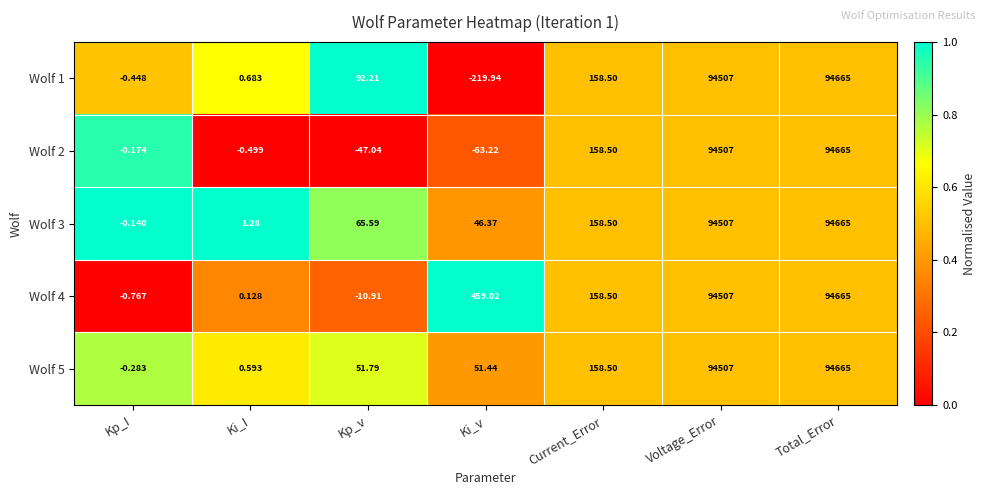

Where does the Wolf 3 series first go above 65?

Kp_v